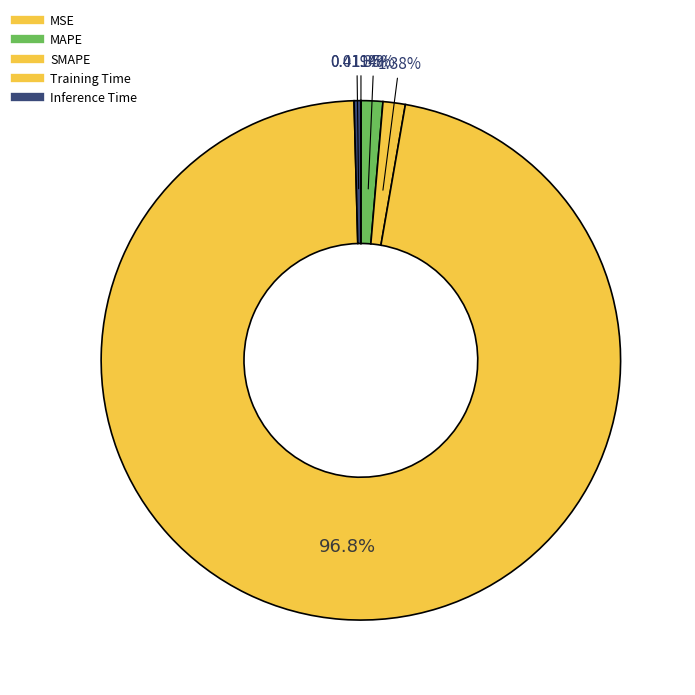

To the nearest percent, what is the difference between the largest and smallest slice percentages?

97%